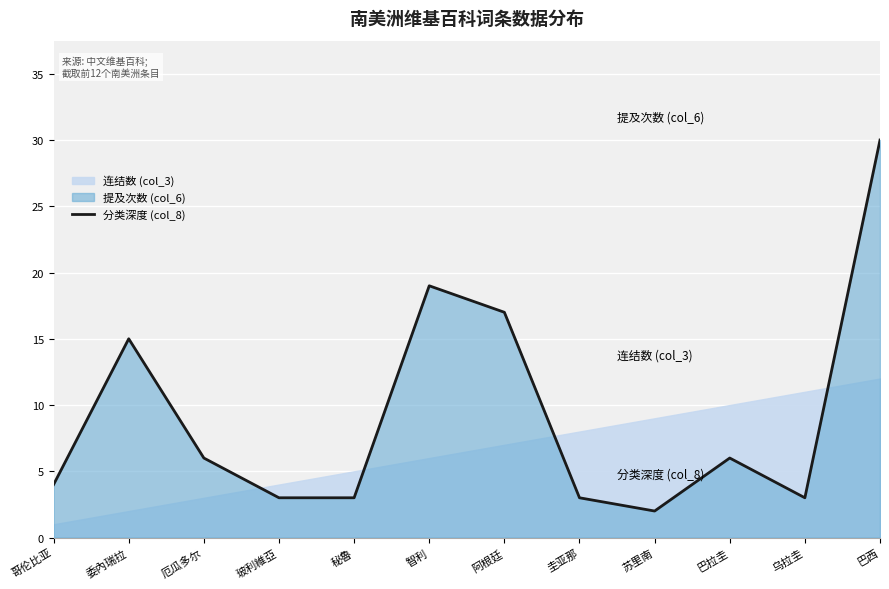

What is the ratio of the value at 巴拉圭 to the value at 巴西?

0.2